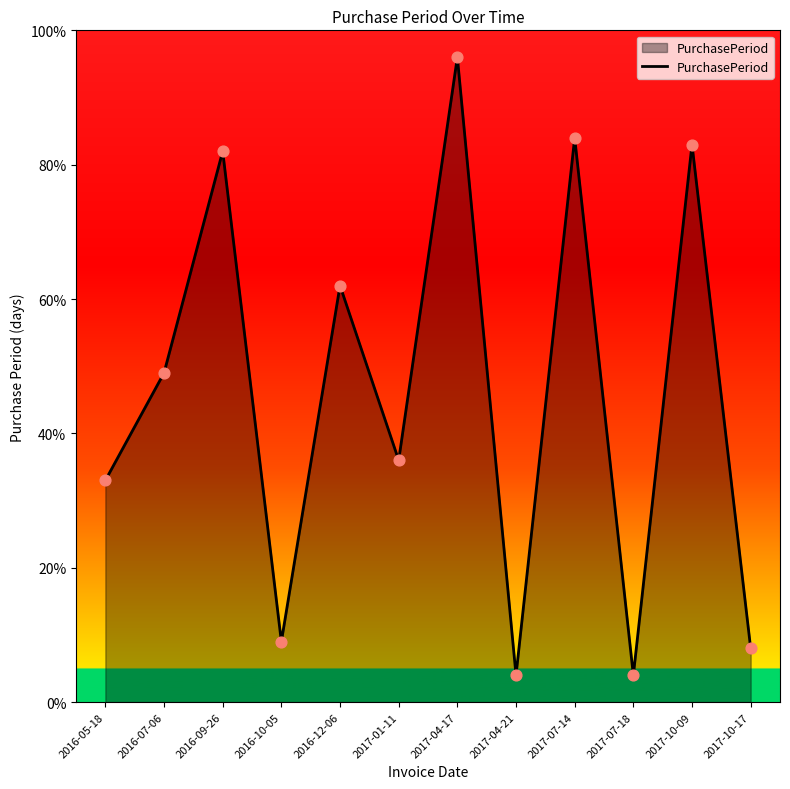

What is the ratio of the value at 2017-04-21 to the value at 2016-10-05?

0.4